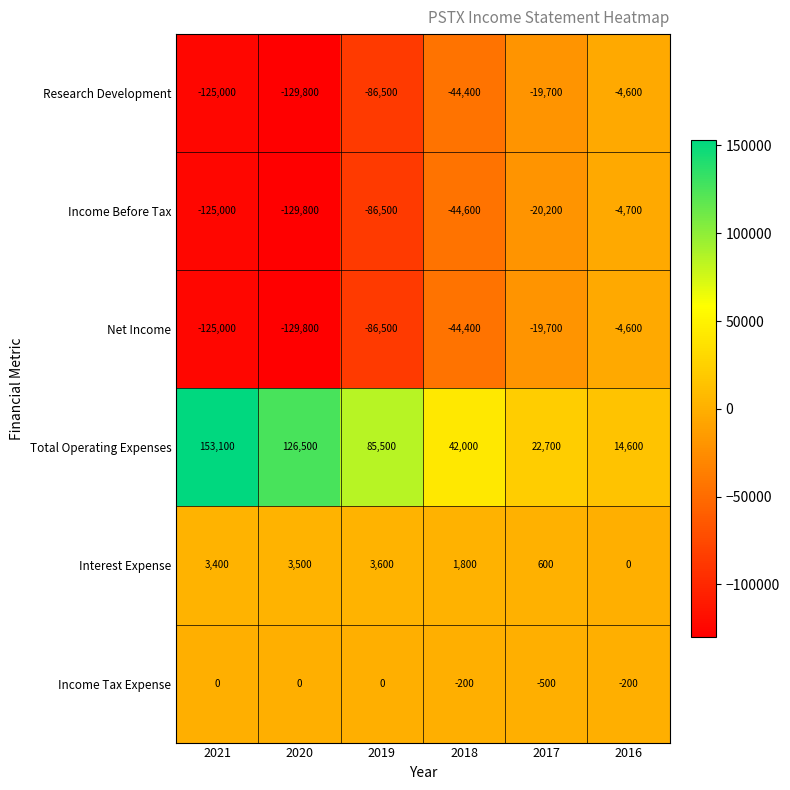

Which series has the largest range (max minus min)?

Total Operating Expenses